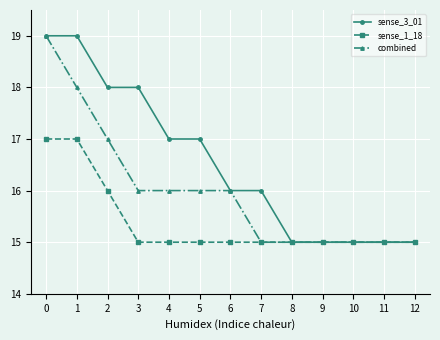

What is the greatest value displayed?

19